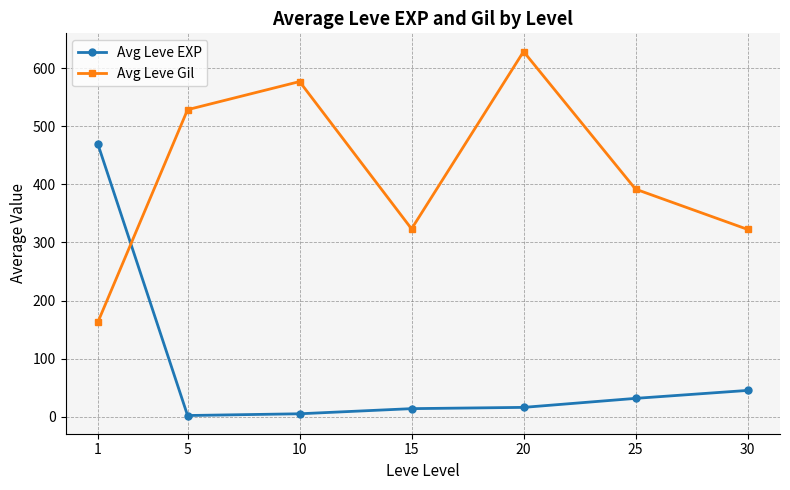

What are all the series names shown in the legend?

Avg Leve EXP, Avg Leve Gil